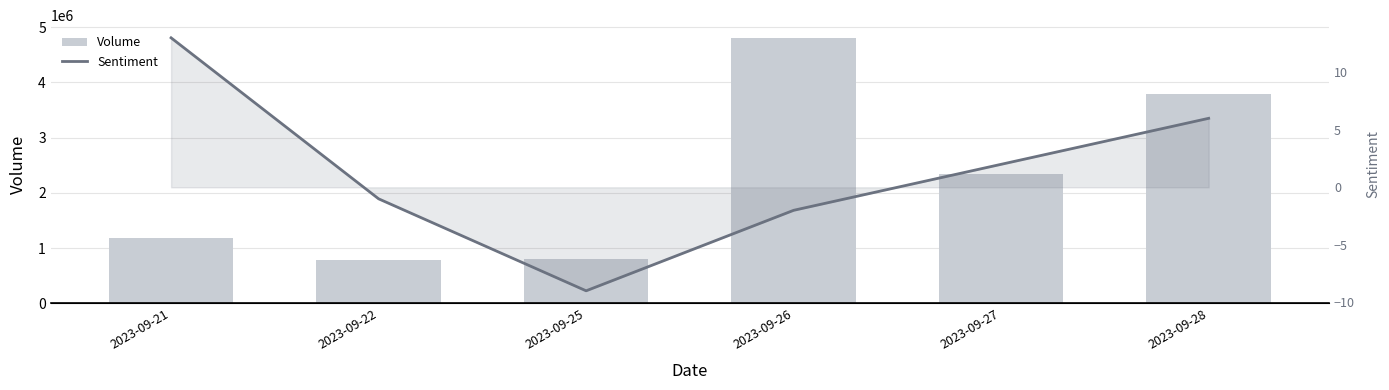

What is the lowest value of the Sentiment series?

-9